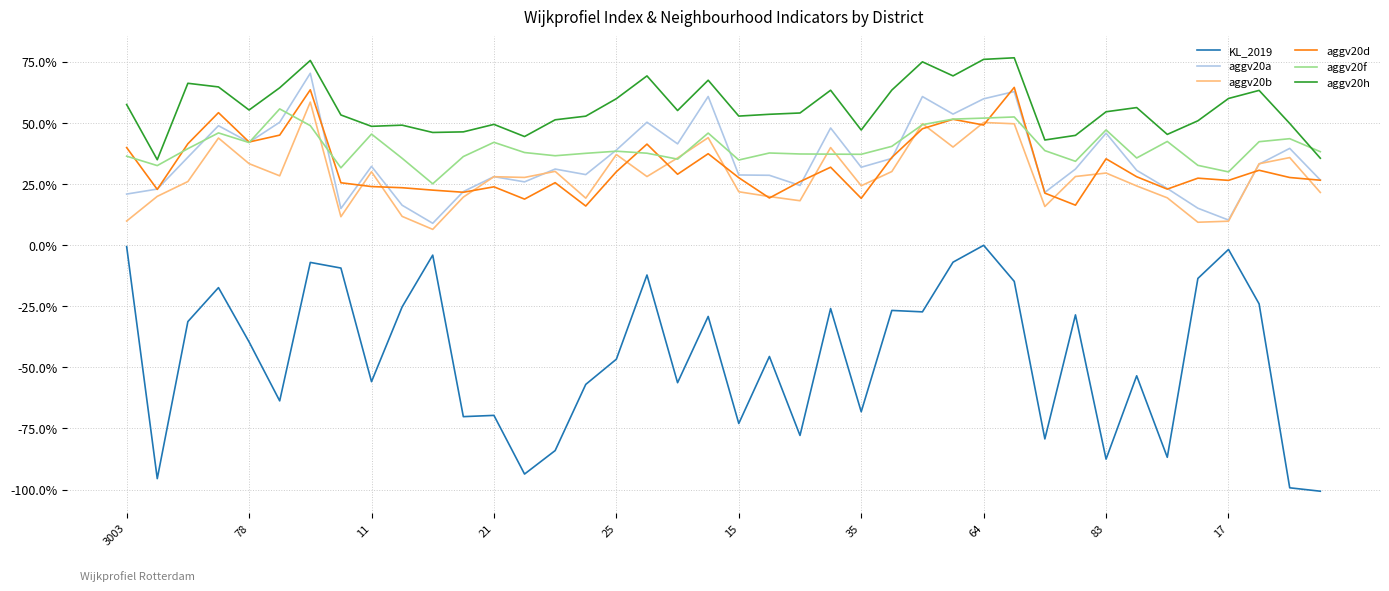

True or false: aggv20h and aggv20b cross at least once.

False